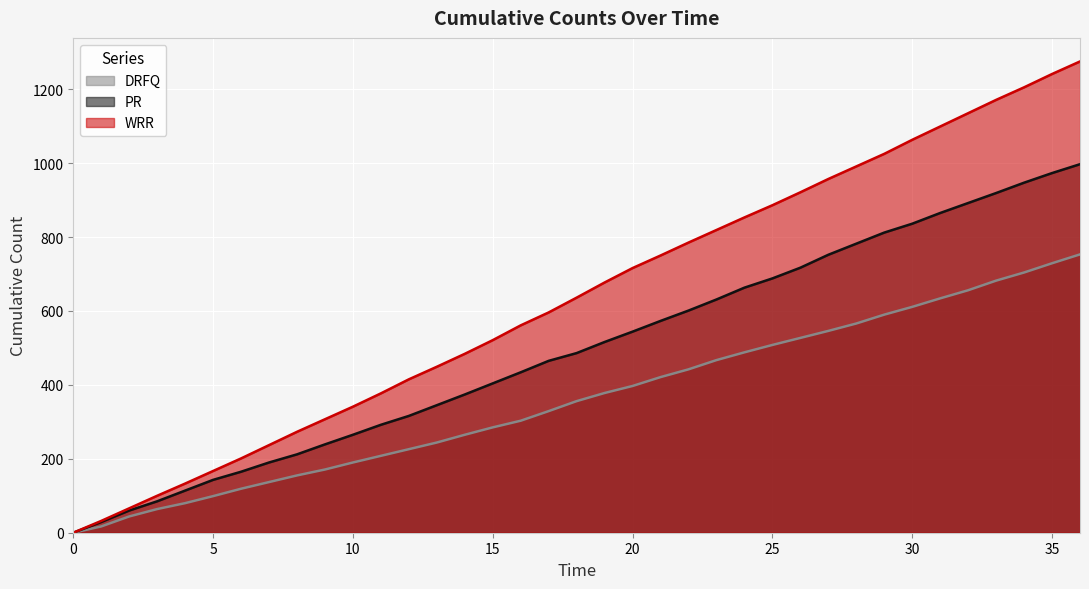

True or false: WRR has more than 2 interior local peaks.

False